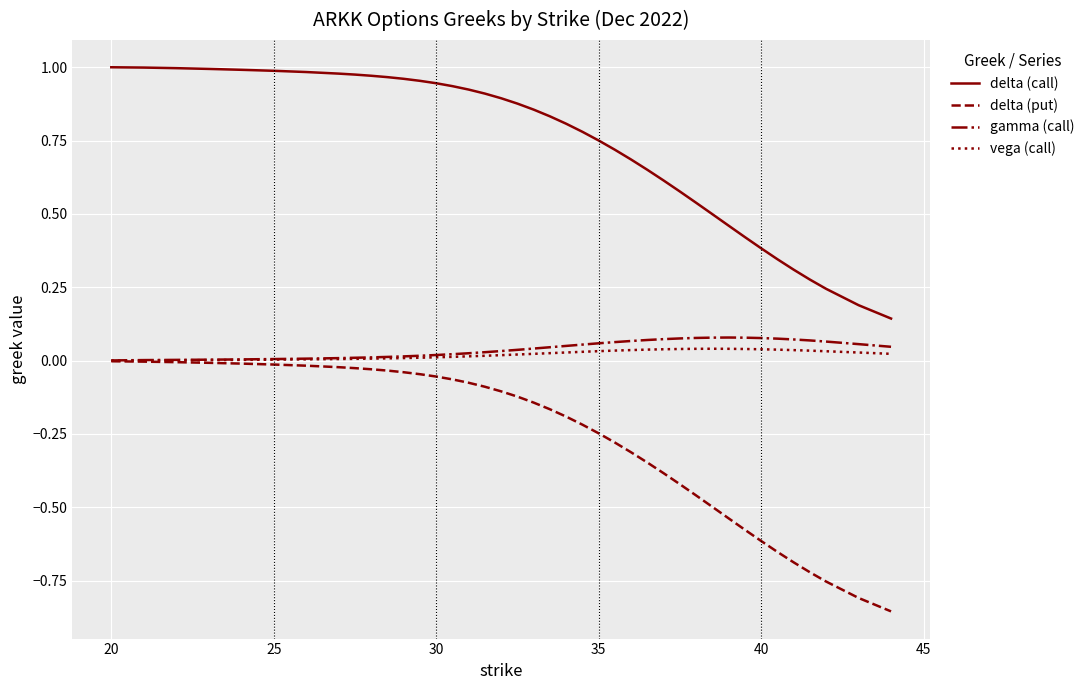

Which series has the largest range (max minus min)?

delta (call)